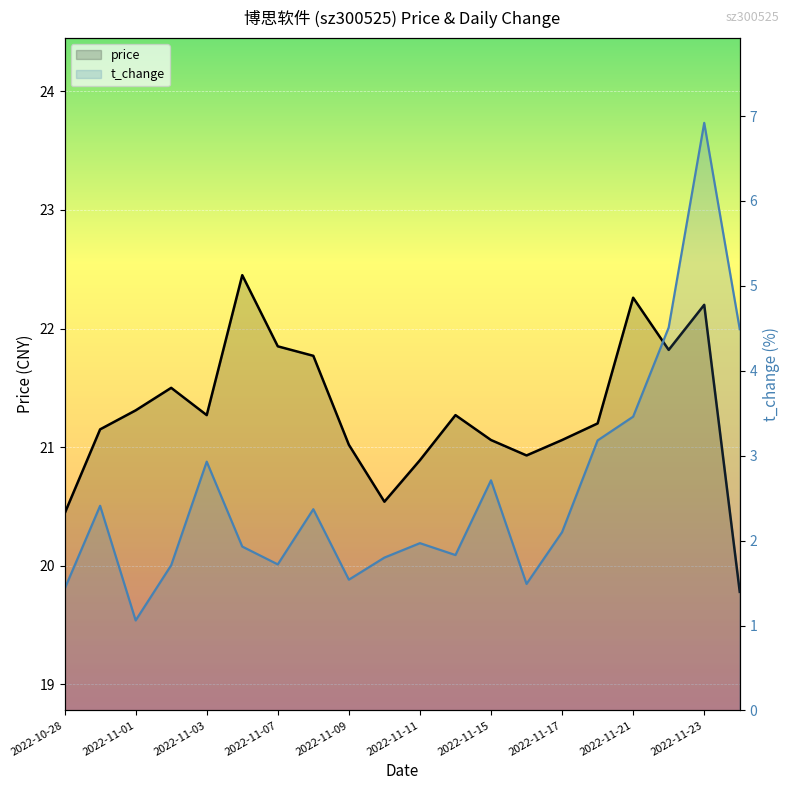

What is the average value of the price series?

21.3